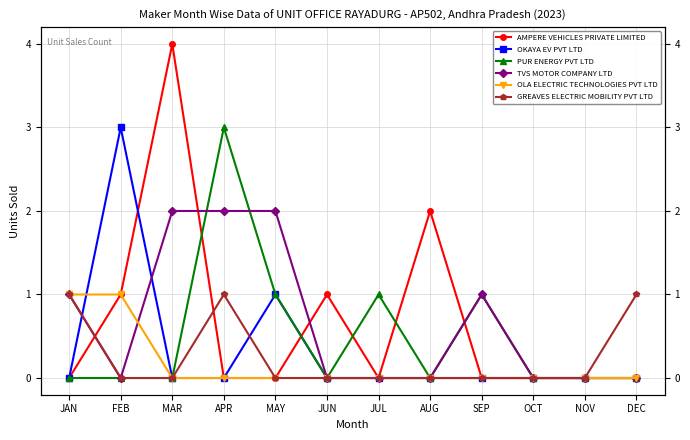

What is the sum of all TVS MOTOR COMPANY LTD values?

8